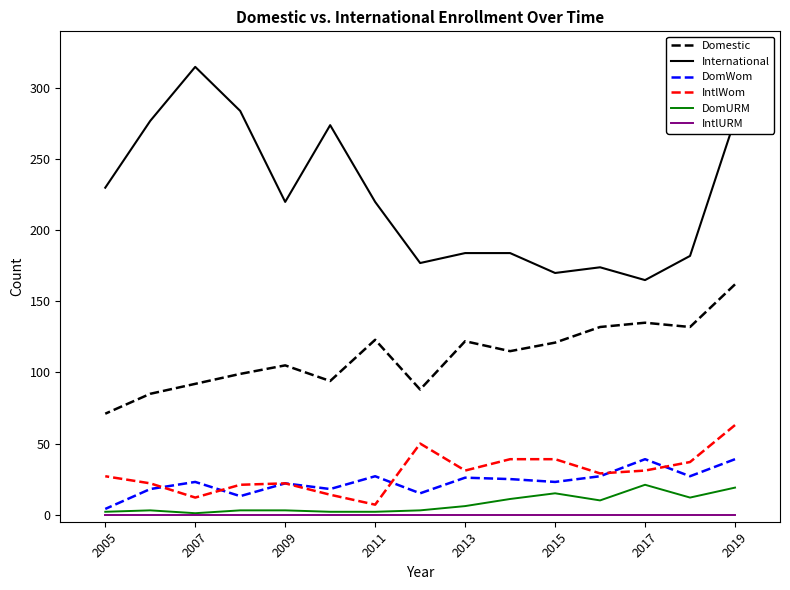

Does the chart display data point markers on the line(s)?

No